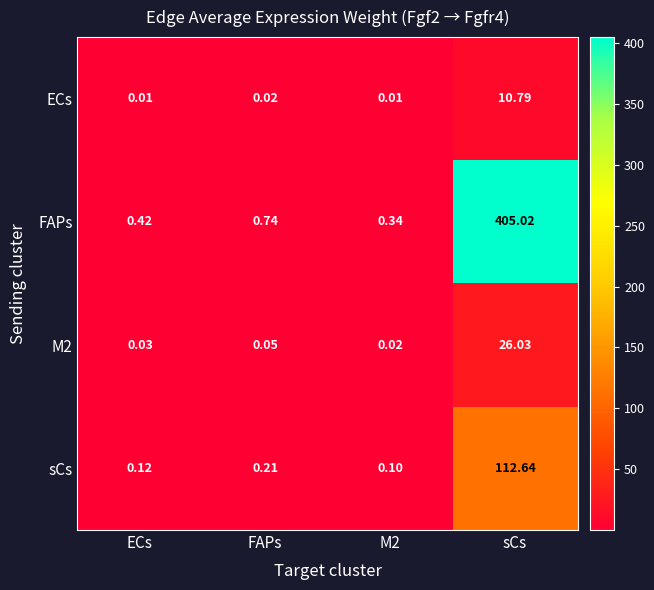

Between ECs and FAPs, which series saw the biggest shift?

FAPs